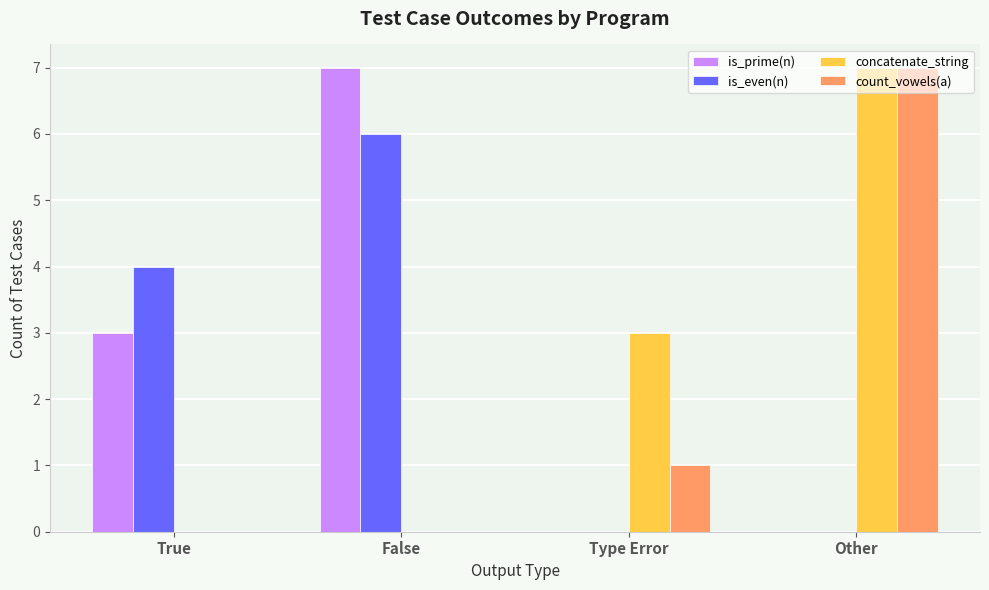

Reading left to right, what are all the values shown in this chart?

is_prime(n): 3	7	0	0
is_even(n): 4	6	0	0
concatenate_string: 0	0	3	7
count_vowels(a): 0	0	1	7